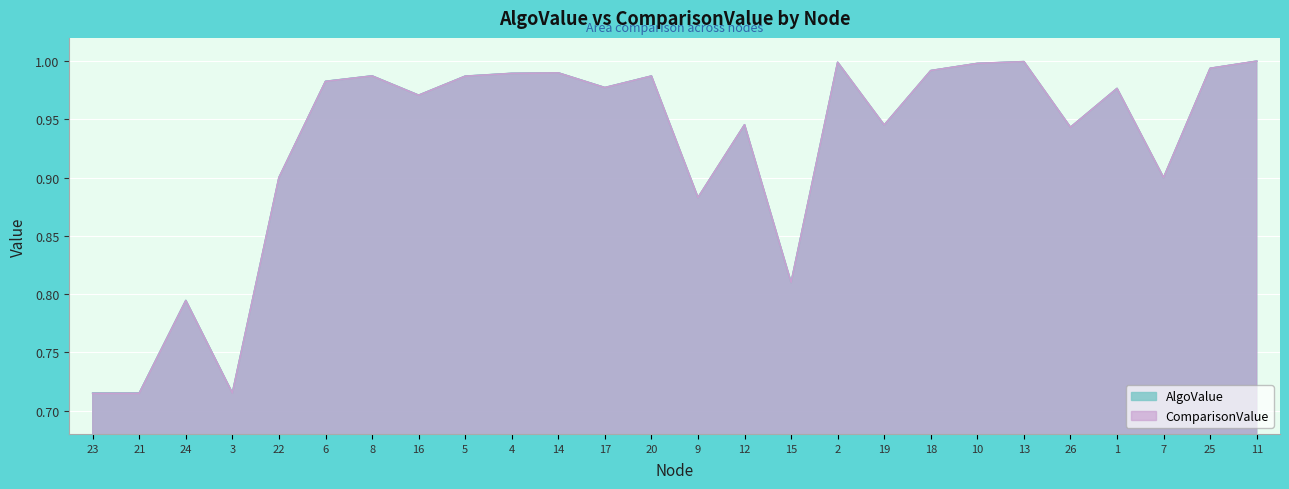

At which label is AlgoValue closest to 0?

23